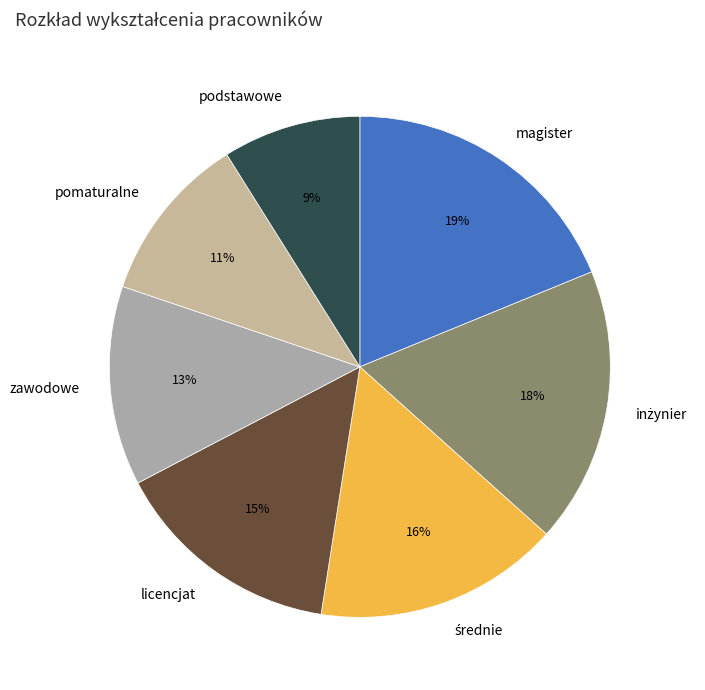

Between magister and zawodowe, which is larger?

magister